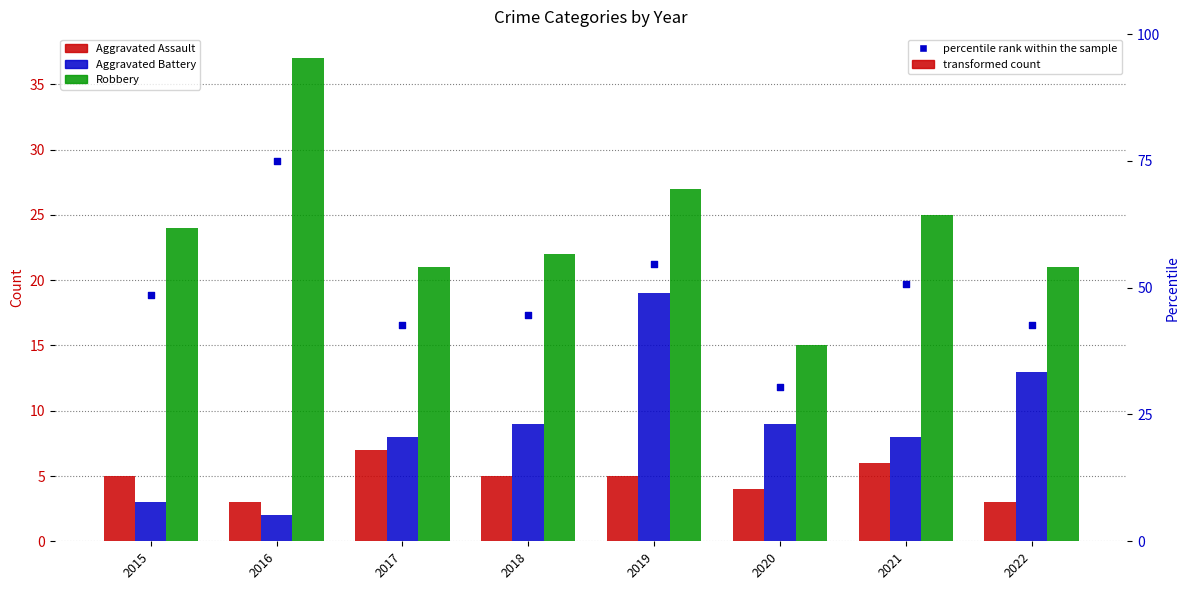

Which series contains the lowest Y value?

Aggravated Battery